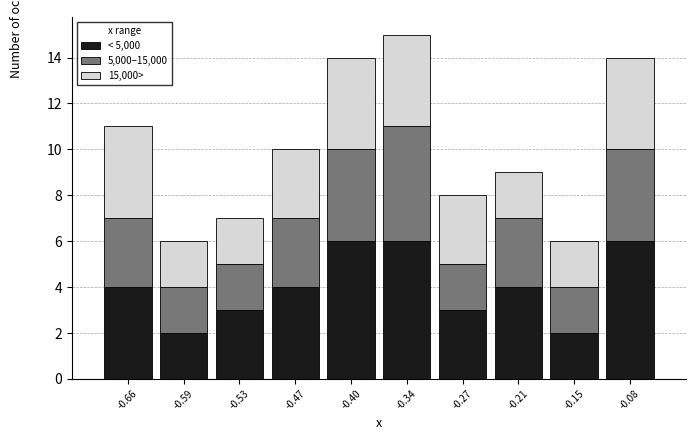

Reading left to right, list every stacked bar in this chart as the range it spans on the x-axis followed by its total height. Neither the bar edges nor the heights are printed on the chart, so give them approximately, as read against the axes.

-0.690 to -0.626: 11
-0.626 to -0.562: 6
-0.562 to -0.498: 7
-0.498 to -0.434: 10
-0.434 to -0.370: 14
-0.370 to -0.306: 15
-0.306 to -0.242: 8
-0.242 to -0.178: 9
-0.178 to -0.114: 6
-0.114 to -0.050: 14